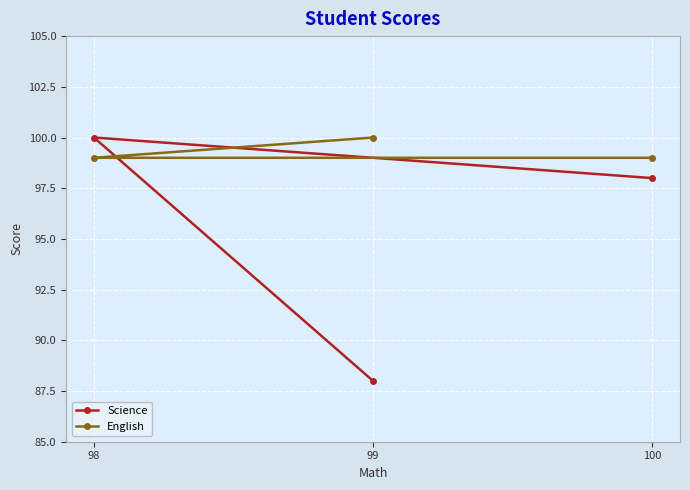

How many lines are shown in the chart?

2